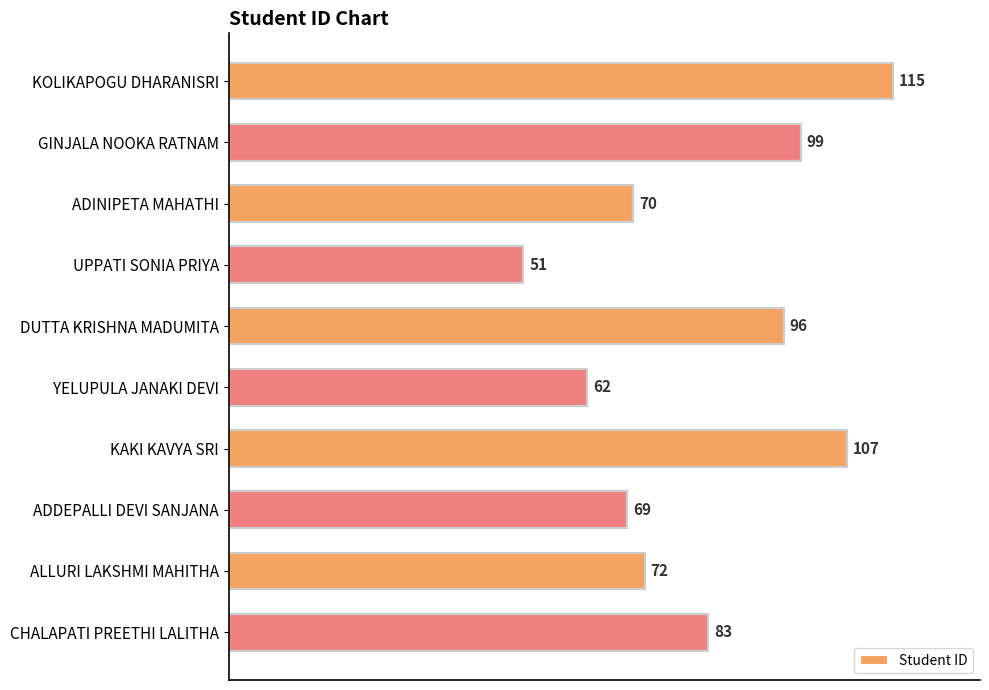

How many bars are there in total?

10